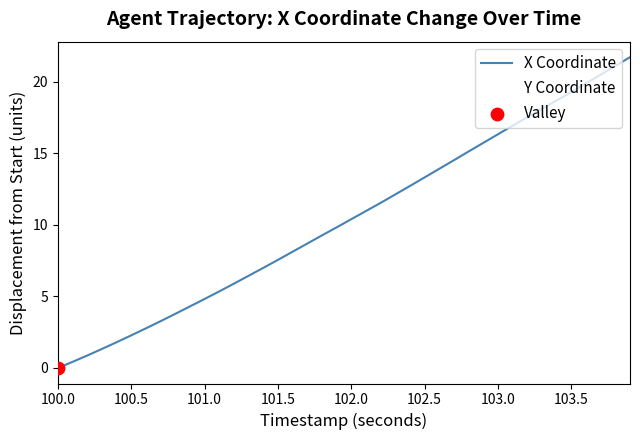

Which series has the widest spread of values?

X Coordinate